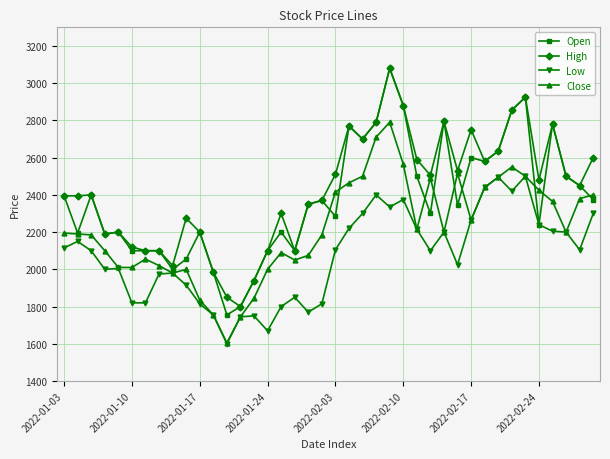

What is the lowest value of the High series?

1800